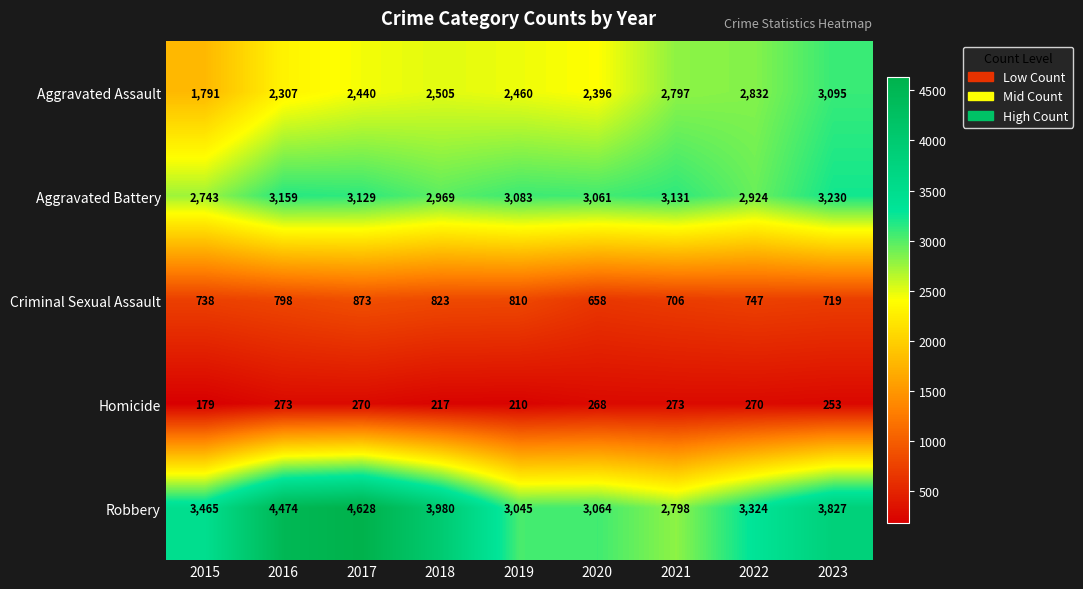

The value of Homicide at 2019 is 210. True or false?

True